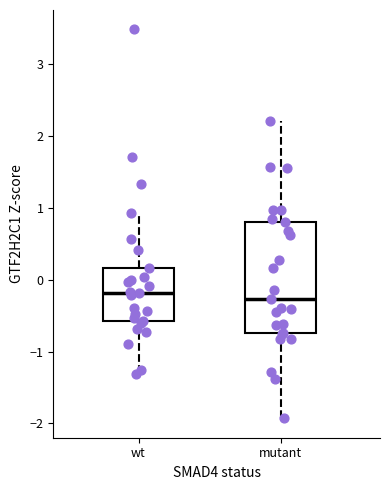

Where does the lower whisker of the box for mutant end on the y-axis? The values are not printed on the chart, so give them approximately, as read against the axis.

-1.9